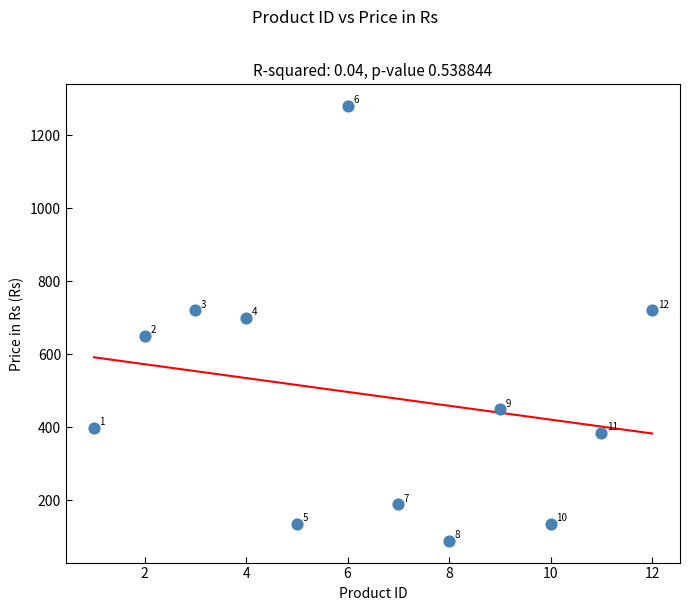

What Y value in the scatter plot is closest to 684?

699